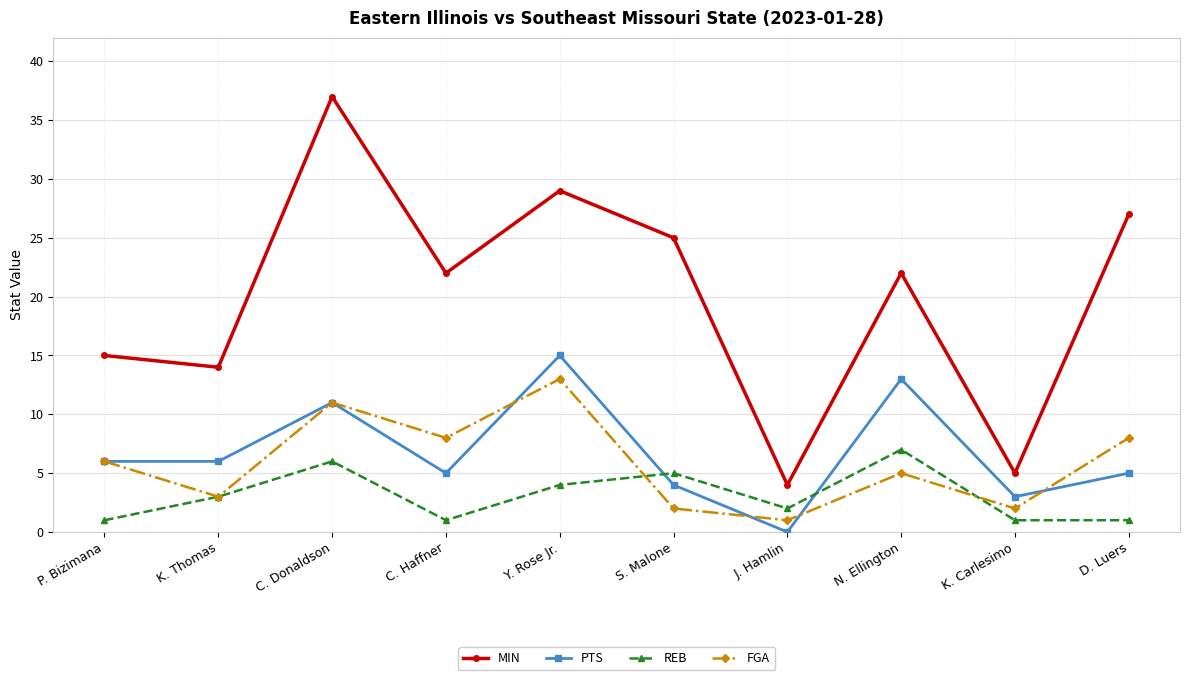

What position from the left is N. Ellington?

8